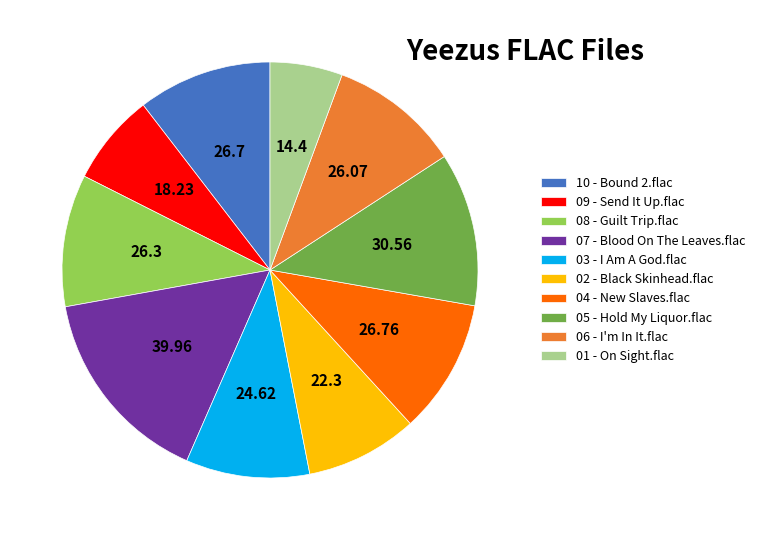

Which category has the smallest portion of the pie?

01 - On Sight.flac